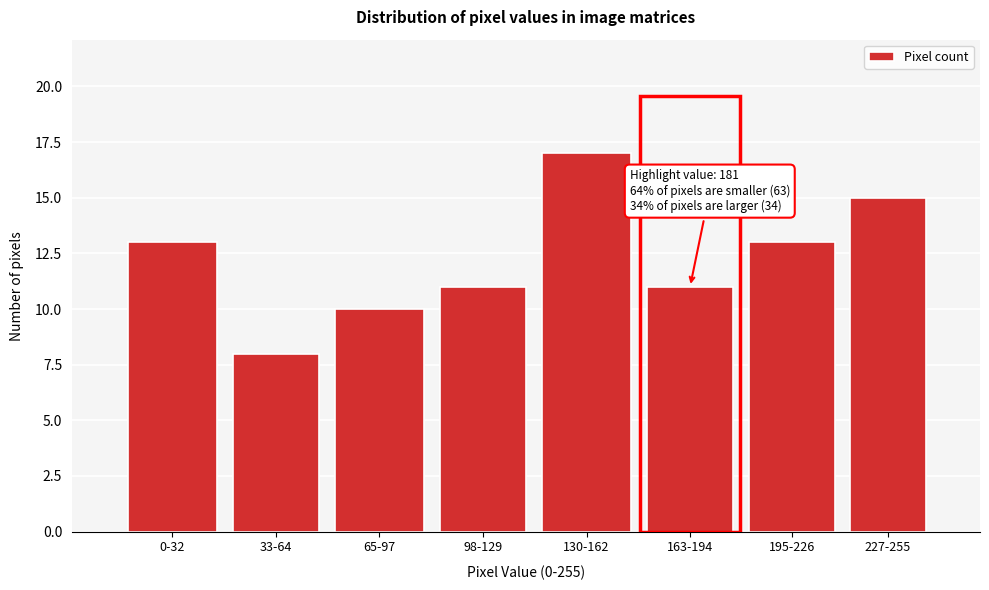

Reading right to left, what are all the values shown in this chart?

15	13	11	17	11	10	8	13